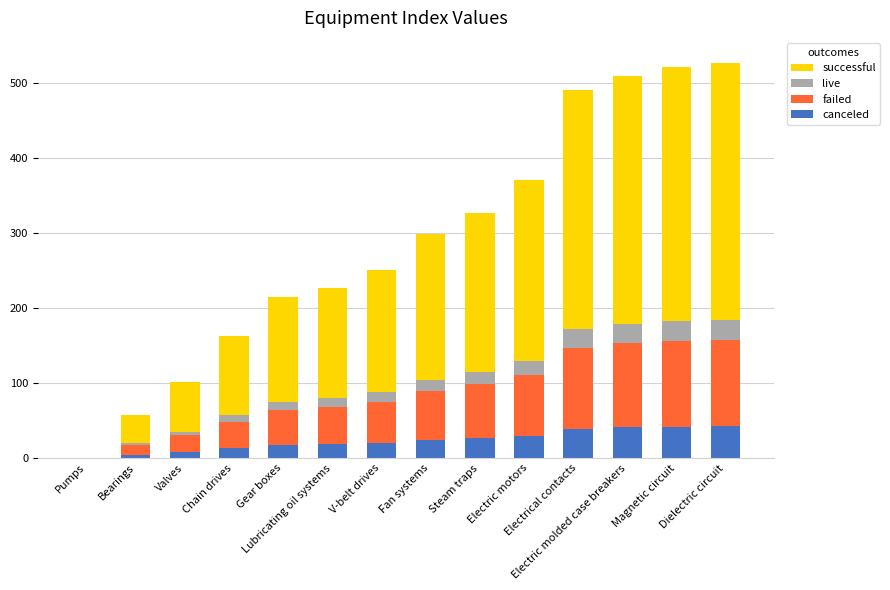

At how many categories does at least one series exceed 86?

11